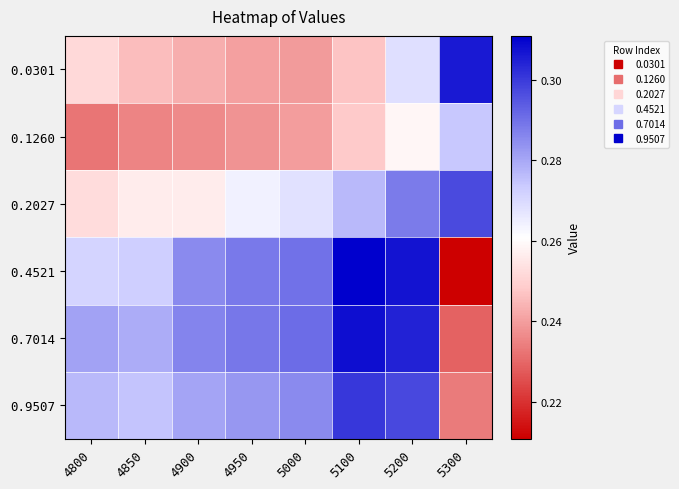

How many data points does each series have?

8